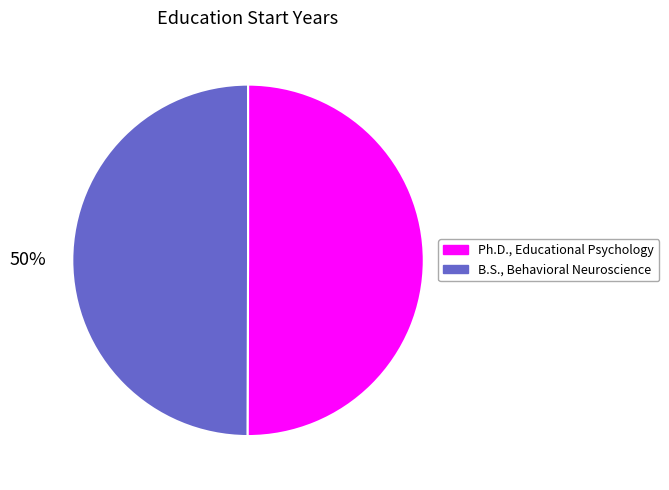

How many slices are in this pie chart?

2